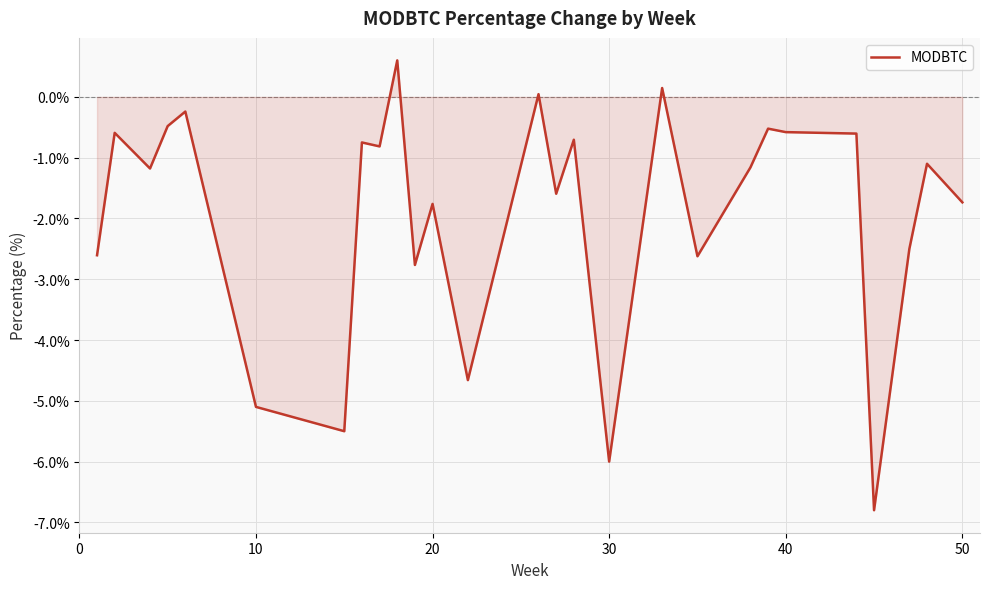

How many negative values are there?

24